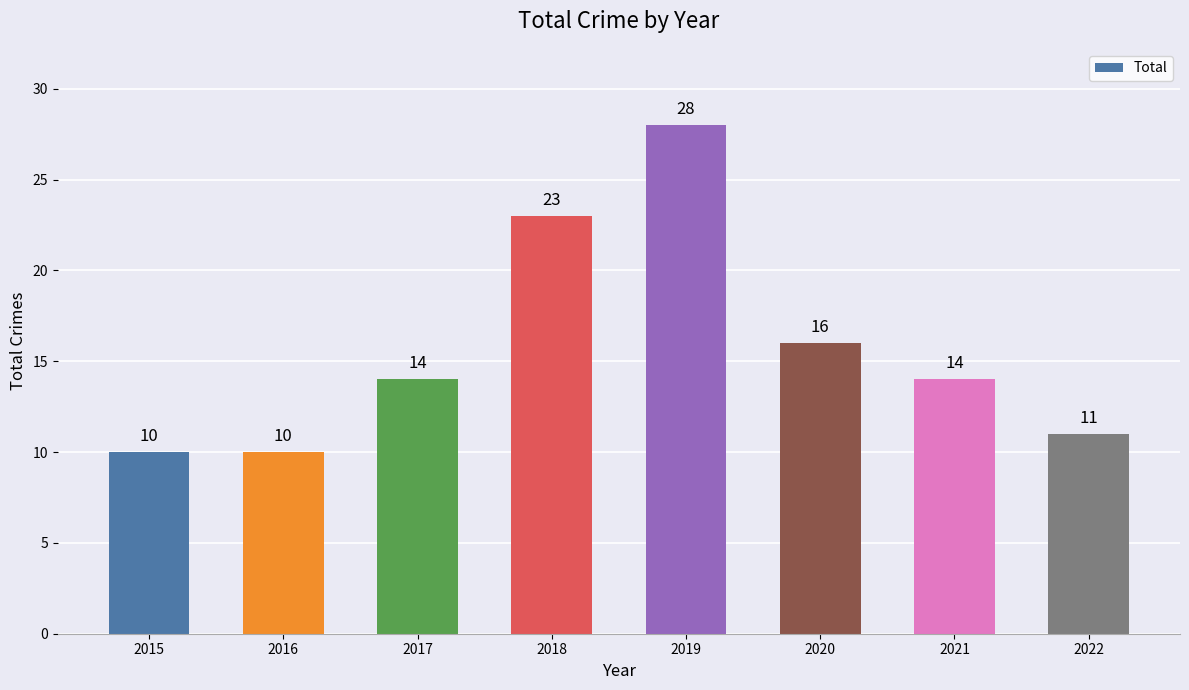

Is it true that the value at 2018 is 23?

True